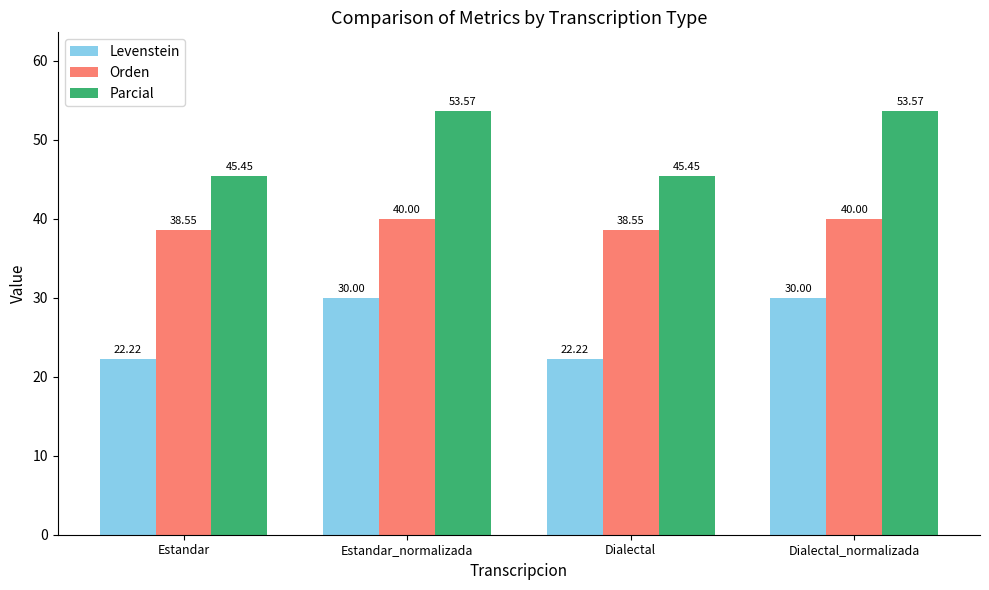

Where does the Parcial series first go above 53?

Estandar_normalizada